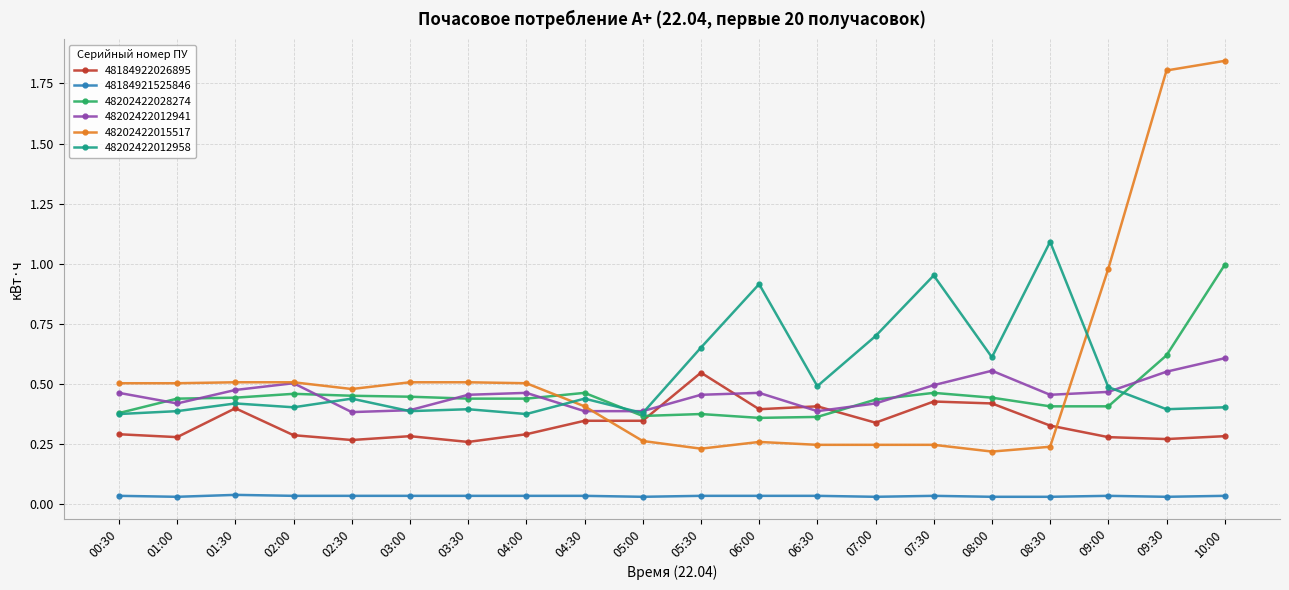

True or false: 48202422028274 has more than 1 interior local peaks.

True